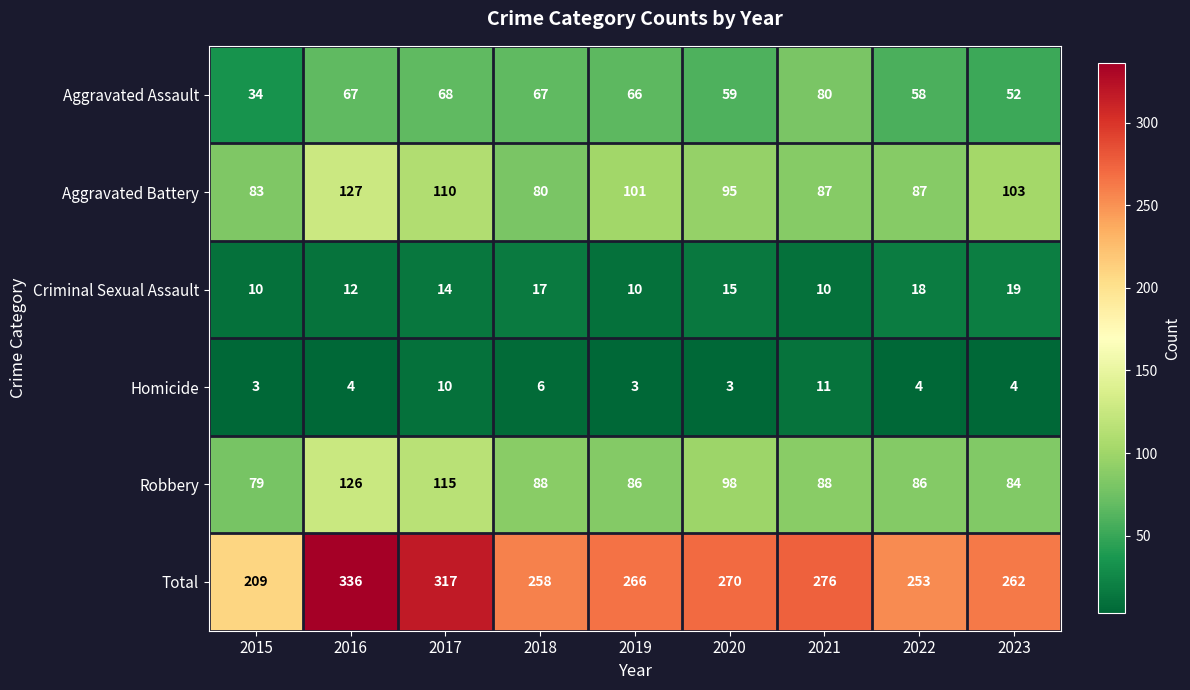

What is the difference between the Aggravated Battery values at 2022 and 2023?

16